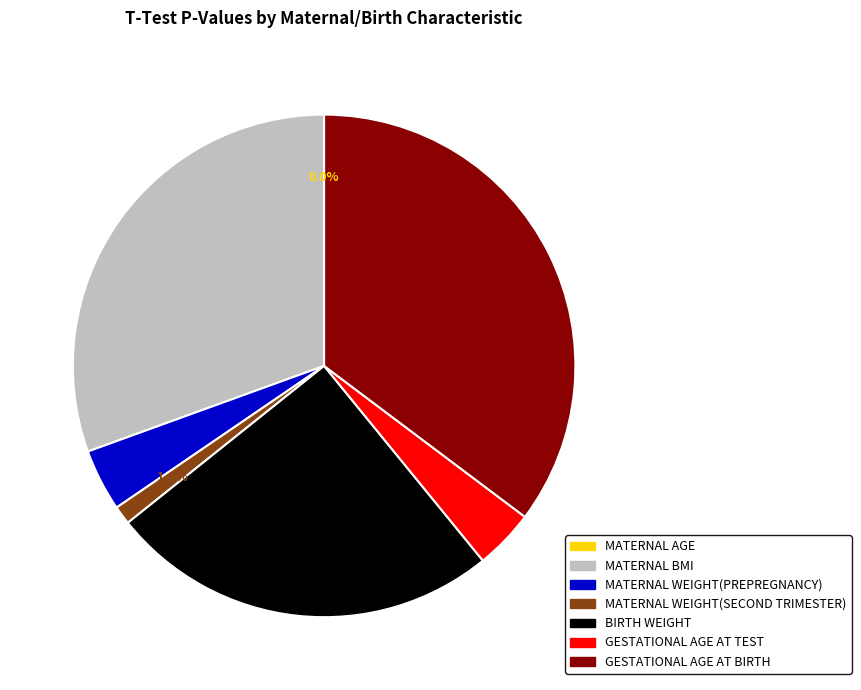

Is there any slice that represents more than half of the pie?

No